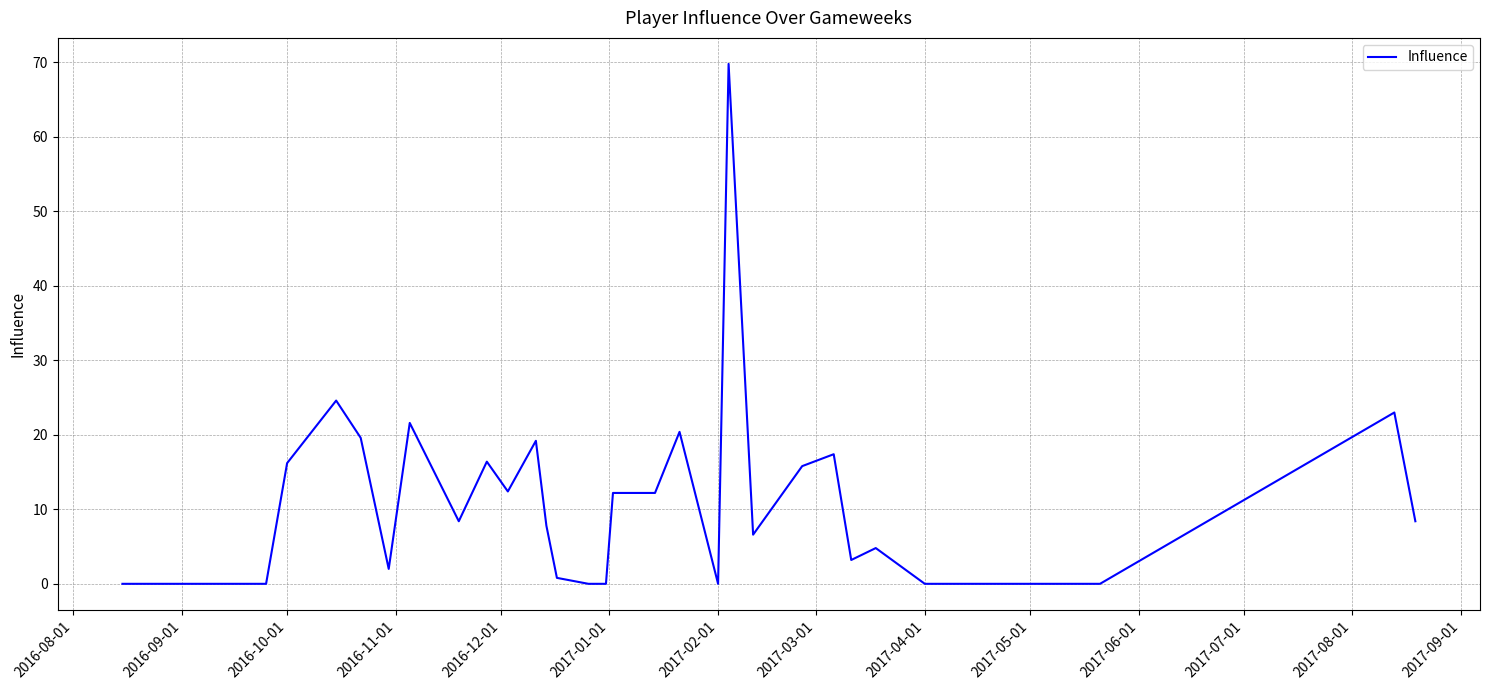

What is the maximum value shown in the chart?

69.8